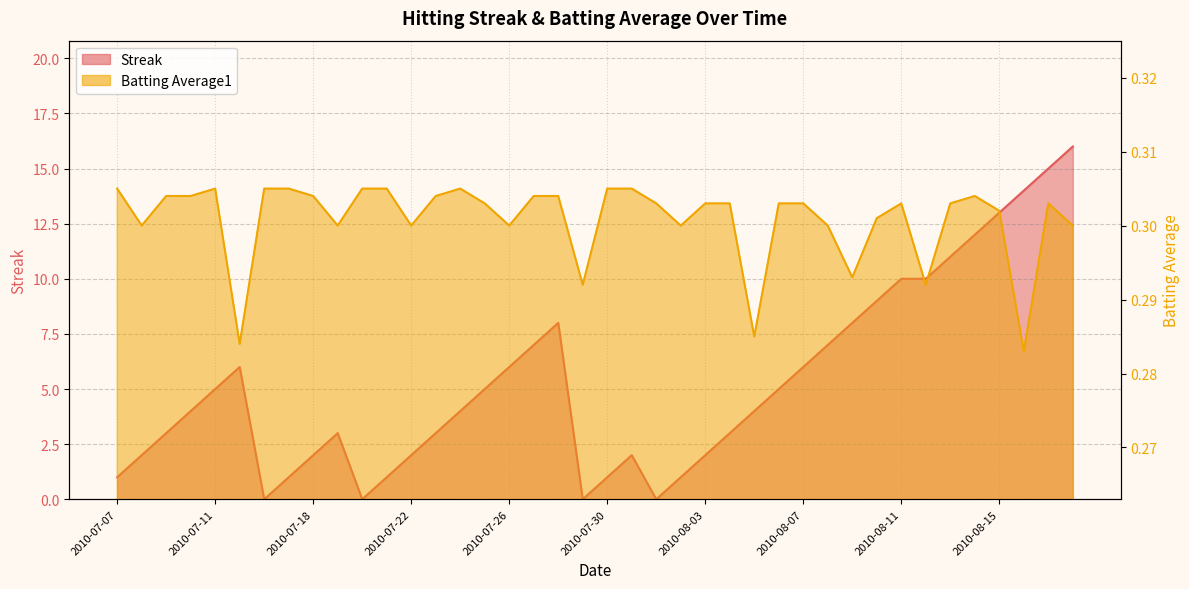

Reading left to right, extract all data points from this chart.

Streak: 2010-07-07=1.0	2010-07-08=2.0	2010-07-09=3.0	2010-07-10=4.0	2010-07-11=5.0	2010-07-15=6.0	2010-07-16=0.0	2010-07-17=1.0	2010-07-18=2.0	2010-07-19=3.0	2010-07-20=0.0	2010-07-21=1.0	2010-07-22=2.0	2010-07-23=3.0	2010-07-24=4.0	2010-07-25=5.0	2010-07-26=6.0	2010-07-27=7.0	2010-07-28=8.0	2010-07-29=0.0	2010-07-30=1.0	2010-07-31=2.0	2010-08-01=0.0	2010-08-02=1.0	2010-08-03=2.0	2010-08-04=3.0	2010-08-05=4.0	2010-08-06=5.0	2010-08-07=6.0	2010-08-08=7.0	2010-08-09=8.0	2010-08-10=9.0	2010-08-11=10.0	2010-08-12=10.0	2010-08-13=11.0	2010-08-14=12.0	2010-08-15=13.0	2010-08-16=14.0	2010-08-17=15.0	2010-08-18=16.0
Batting Average1: 2010-07-07=0.3	2010-07-08=0.3	2010-07-09=0.3	2010-07-10=0.3	2010-07-11=0.3	2010-07-15=0.3	2010-07-16=0.3	2010-07-17=0.3	2010-07-18=0.3	2010-07-19=0.3	2010-07-20=0.3	2010-07-21=0.3	2010-07-22=0.3	2010-07-23=0.3	2010-07-24=0.3	2010-07-25=0.3	2010-07-26=0.3	2010-07-27=0.3	2010-07-28=0.3	2010-07-29=0.3	2010-07-30=0.3	2010-07-31=0.3	2010-08-01=0.3	2010-08-02=0.3	2010-08-03=0.3	2010-08-04=0.3	2010-08-05=0.3	2010-08-06=0.3	2010-08-07=0.3	2010-08-08=0.3	2010-08-09=0.3	2010-08-10=0.3	2010-08-11=0.3	2010-08-12=0.3	2010-08-13=0.3	2010-08-14=0.3	2010-08-15=0.3	2010-08-16=0.3	2010-08-17=0.3	2010-08-18=0.3